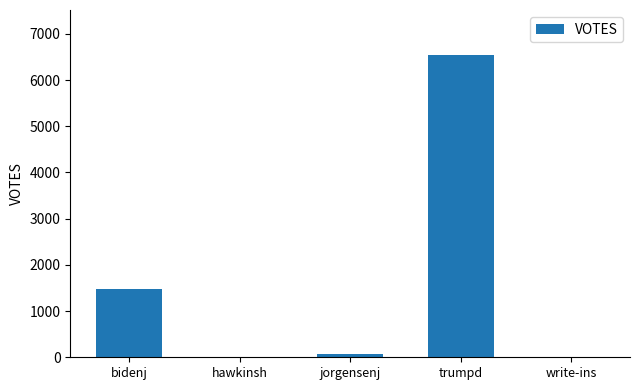

What is the sum of the values at trumpd and bidenj?

8018